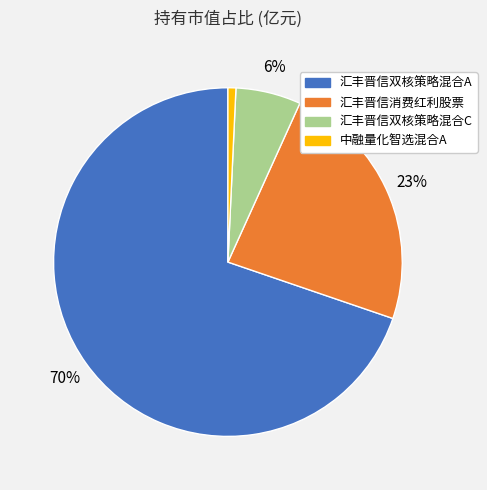

To the nearest percent, what is the combined percentage of 汇丰晋信双核策略混合A and 汇丰晋信双核策略混合C?

76%